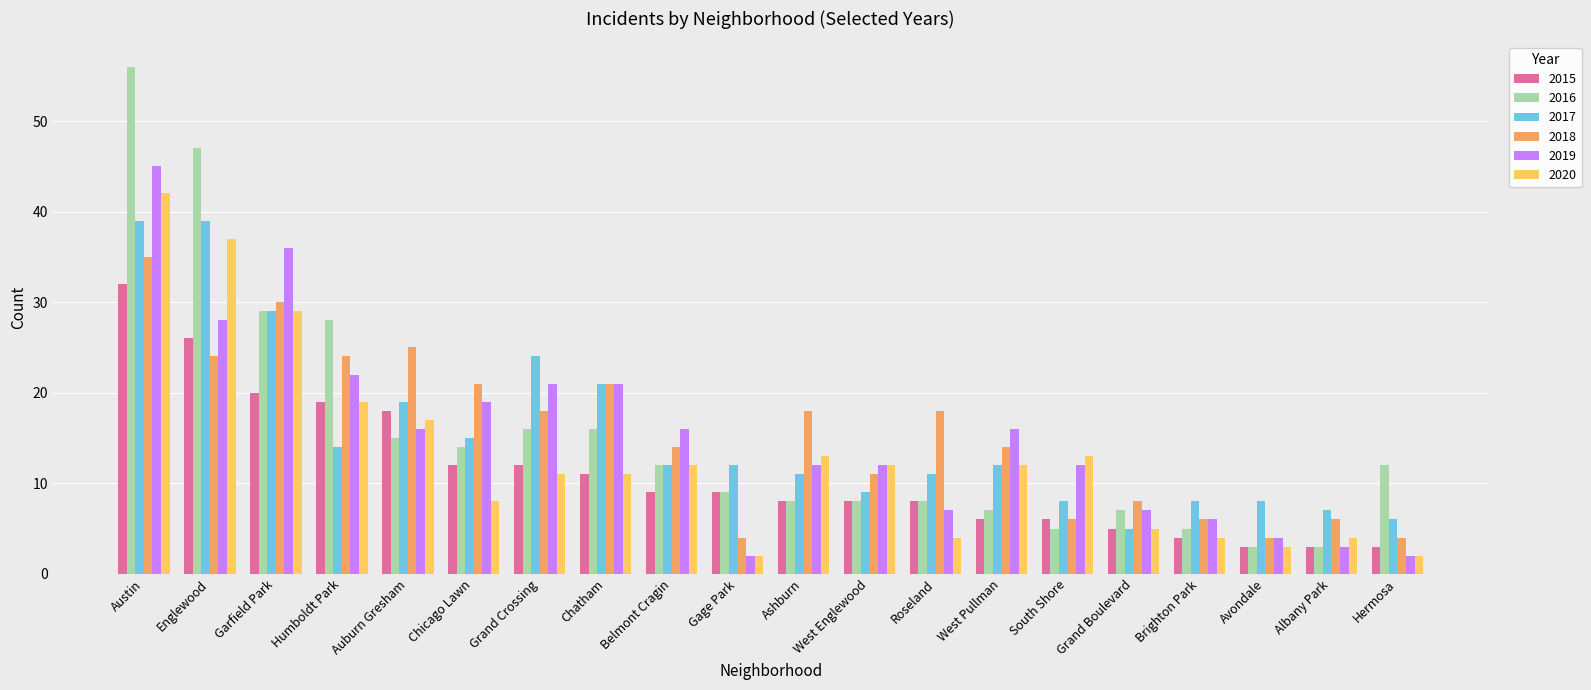

What is the average value of the 2017 series?

15